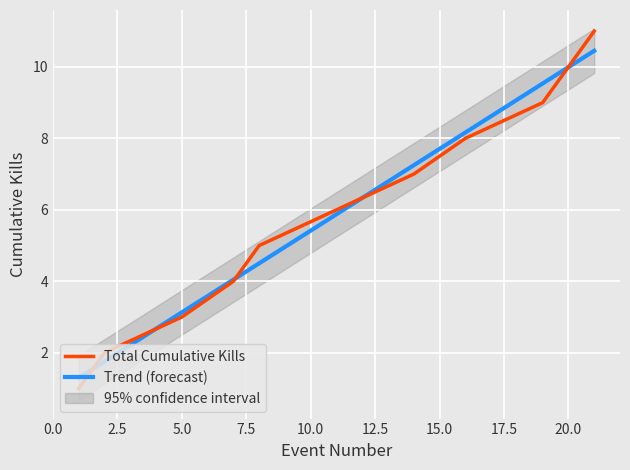

Reading right to left, extract all data points from this chart.

21=11	20=10	19=9	16=8	14=7	11=6	8=5	7=4	5=3	2=2	1=1